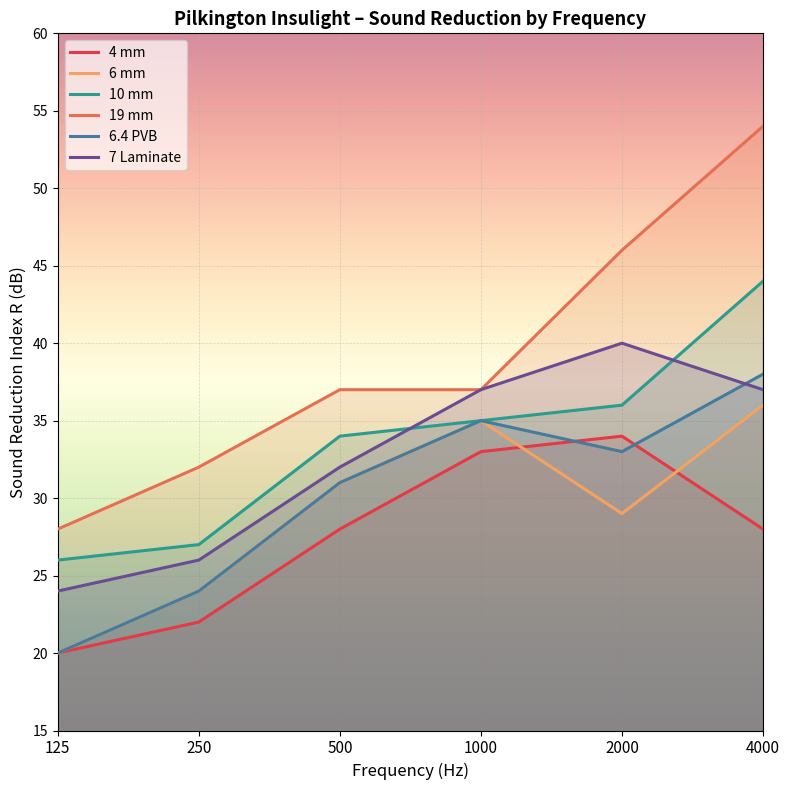

The 4 mm series shows 22 at 250. True or false?

True